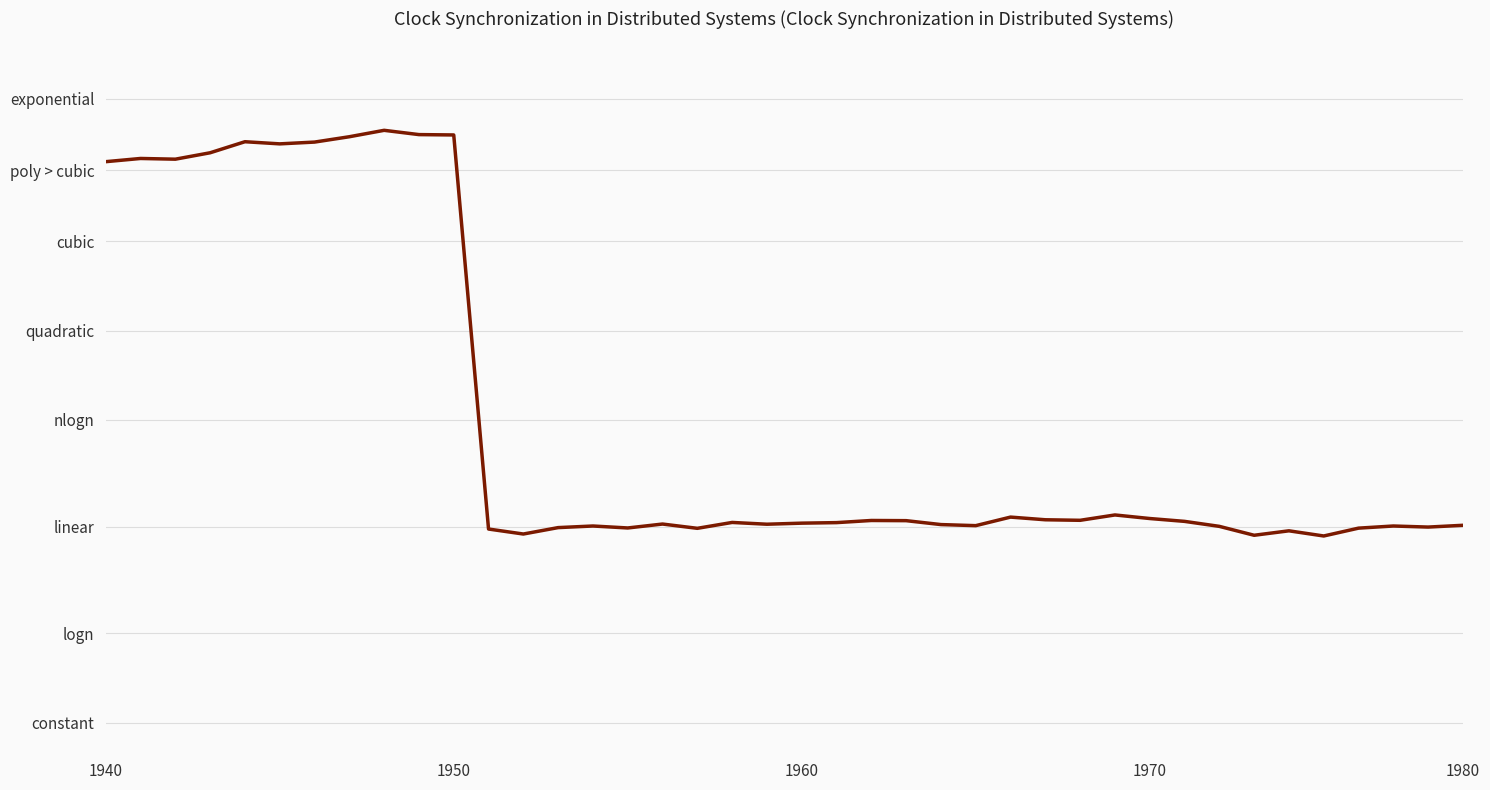

Reading left to right, transcribe all the data shown in this chart.

4148	4166	4162	4198	4260	4248	4258	4288	4324	4300	4298	2086	2058	2094	2103	2092	2114	2090	2123	2113	2119	2122	2134	2133	2111	2105	2153	2138	2135	2165	2145	2129	2101	2051	2076	2047	2091	2103	2097	2107